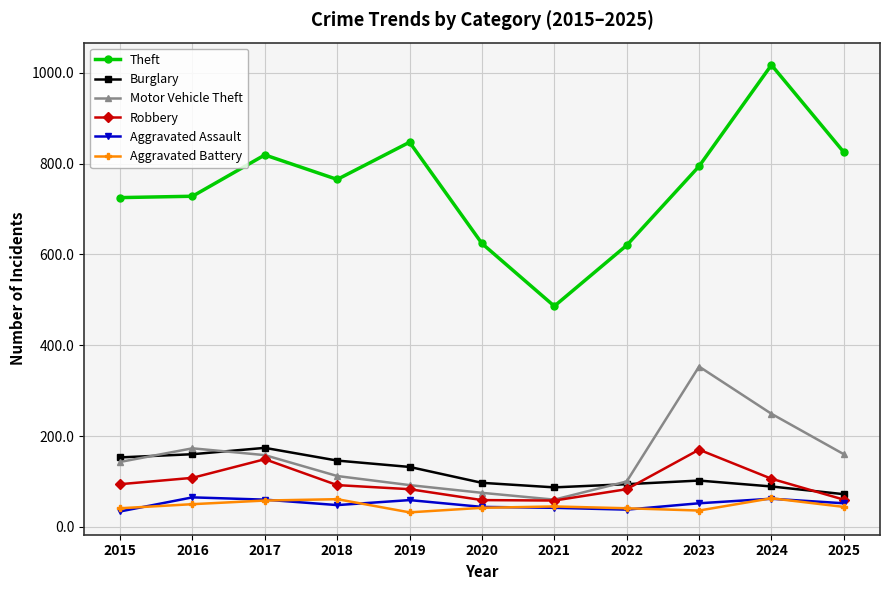

What is the spread (max minus min) of values at 2017?

761